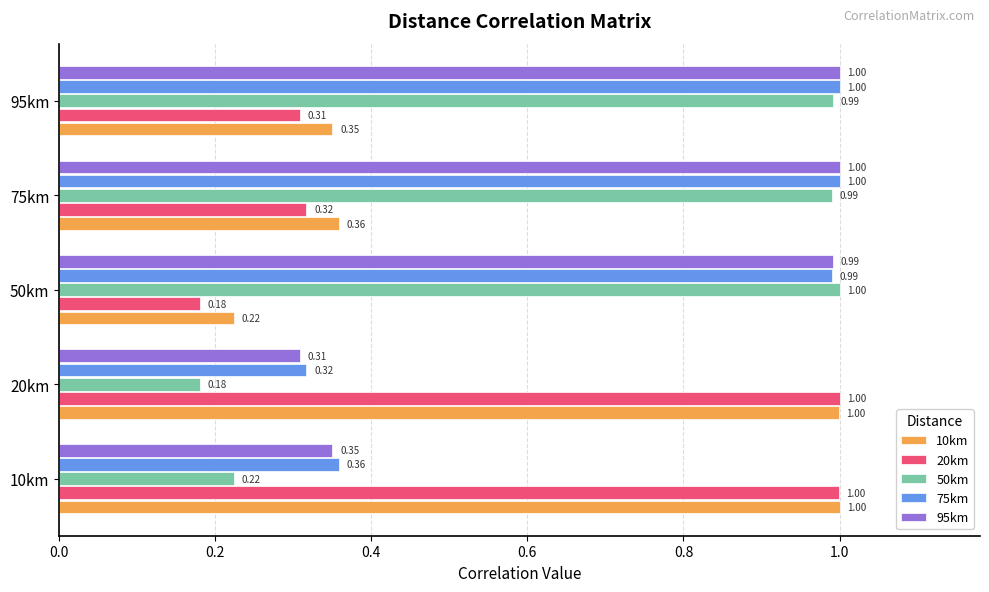

At which label does 95km reach its minimum?

20km